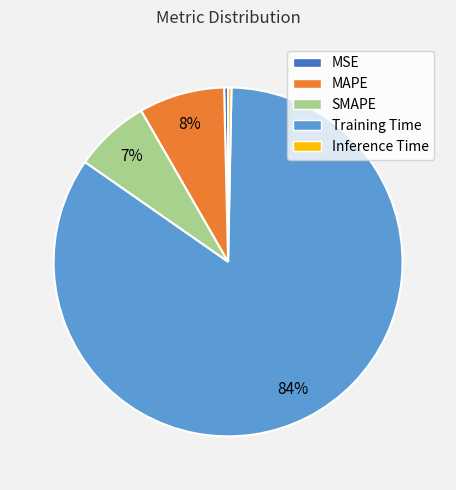

Which slice is the largest?

Training Time